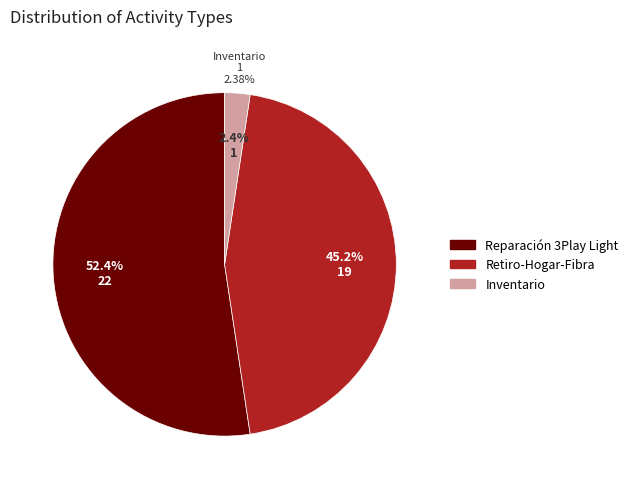

What percentage is the Reparación 3Play Light slice, to the nearest percent?

52%